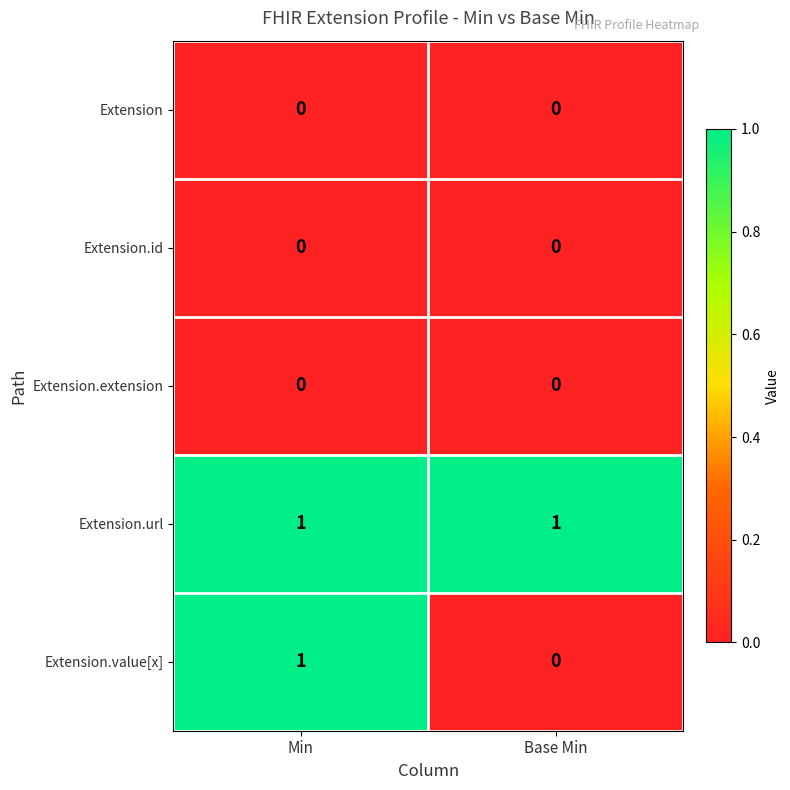

At which category is the sum across all series the highest?

Min